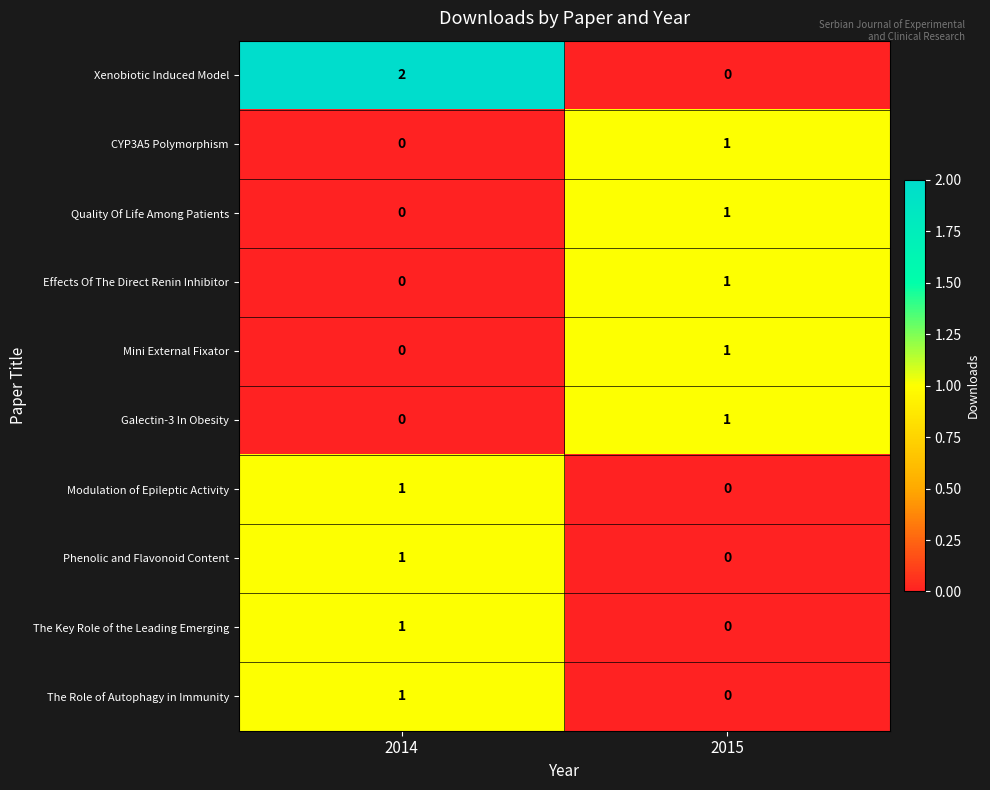

Count the number of categories in the chart.

2